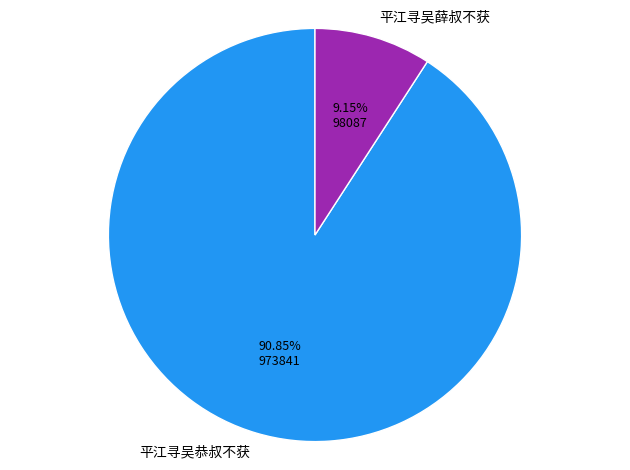

The 平江寻吴恭叔不获 slice represents 91% of the pie. True or false?

True